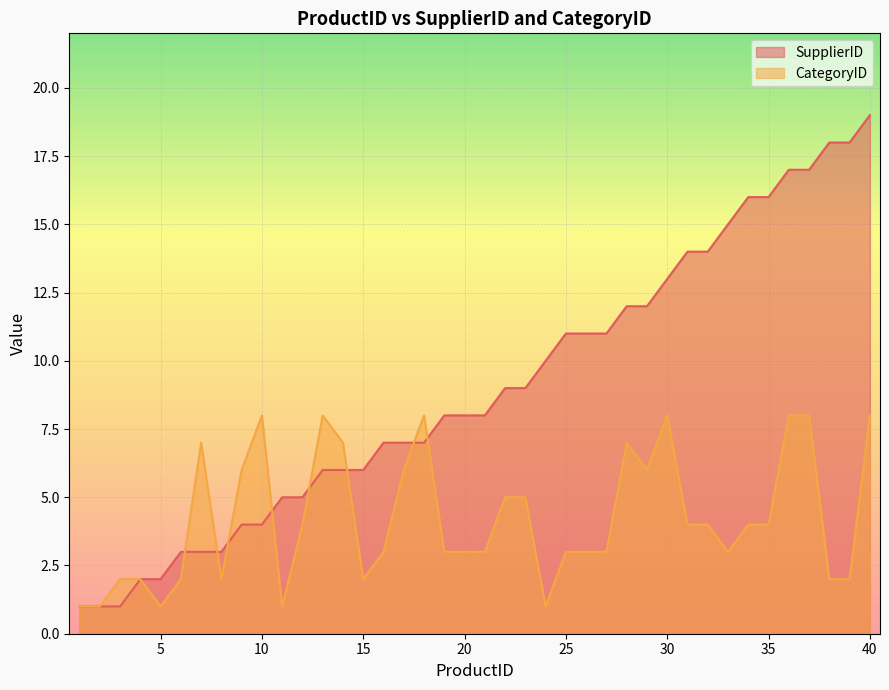

Which series ends up on top after the final intersection of CategoryID and SupplierID?

SupplierID